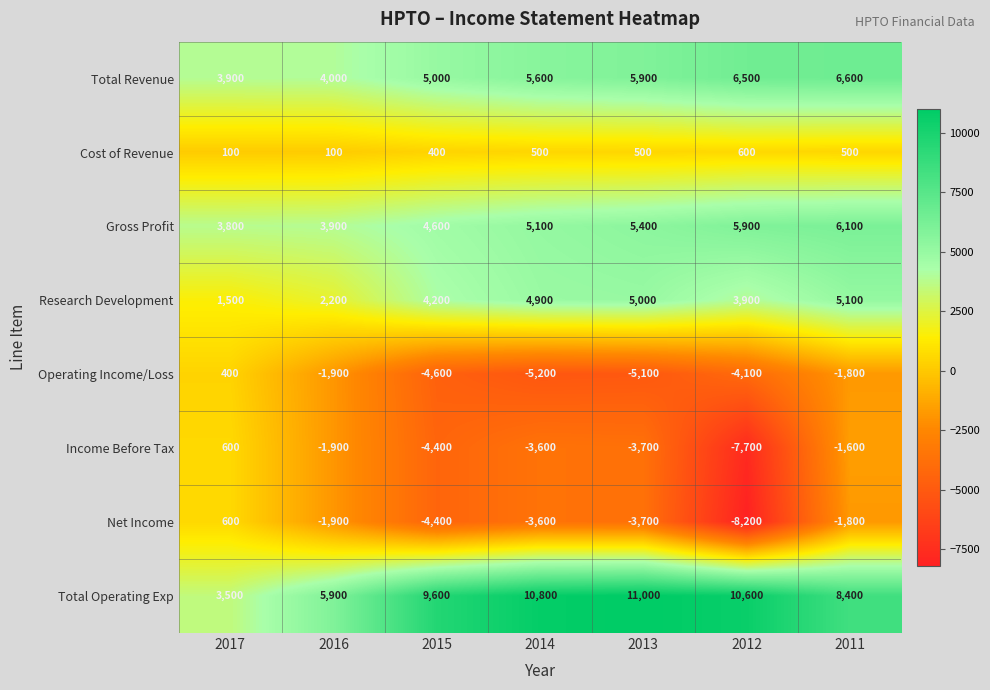

Which series has the largest range (max minus min)?

Net Income